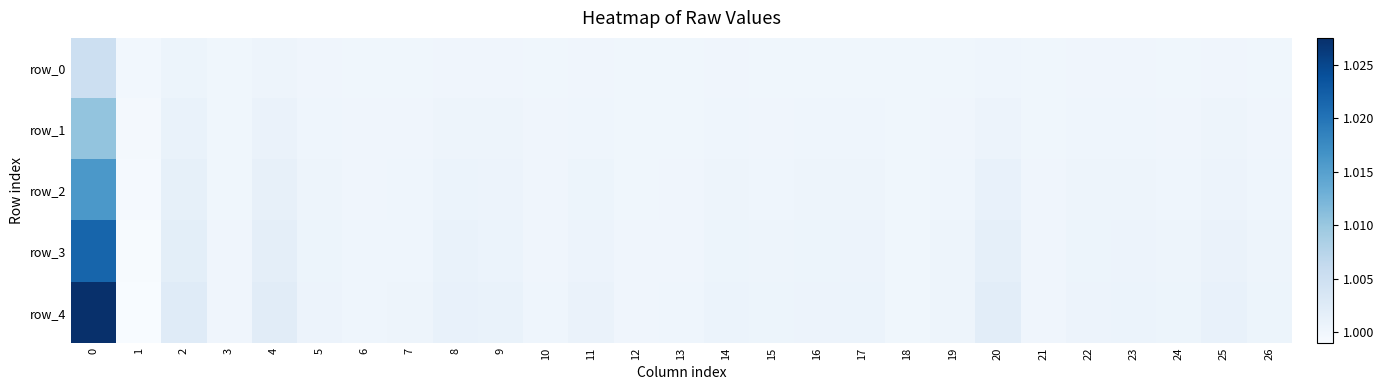

Which series has the largest total across all categories?

row_4